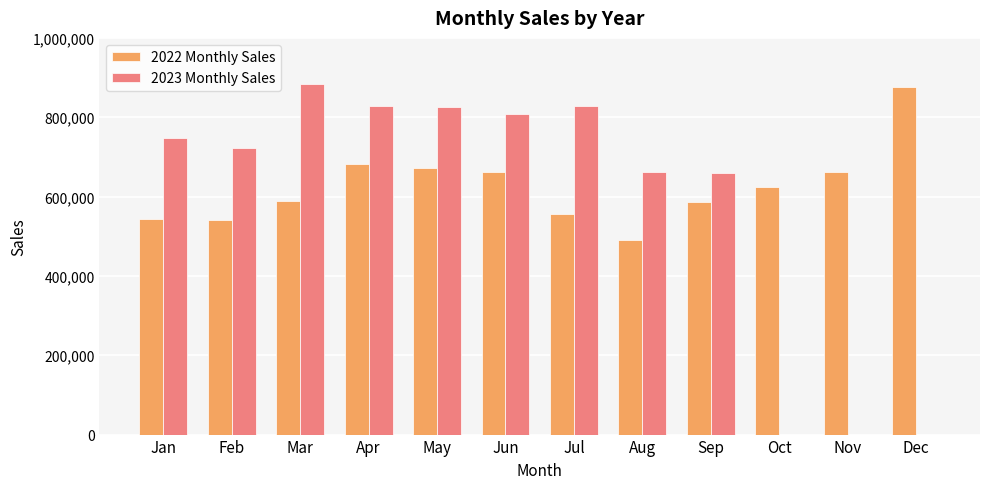

What is the greatest value displayed?

883516